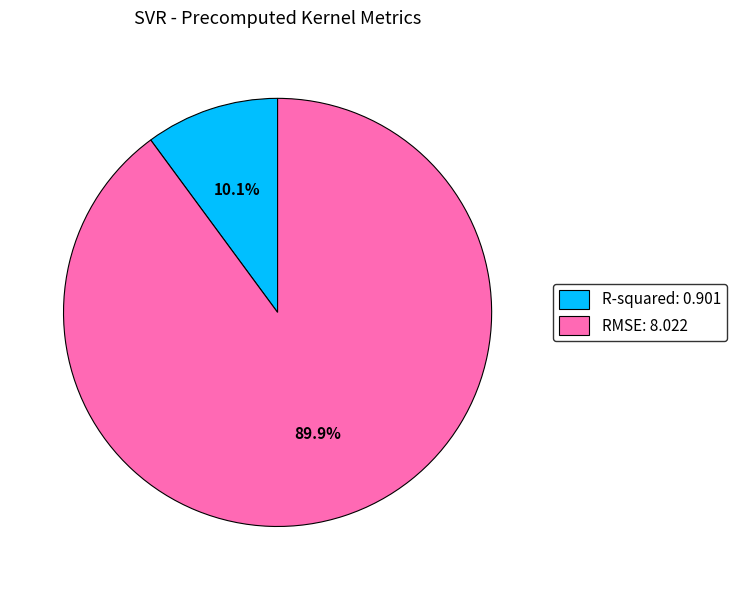

Which category has the biggest portion of the pie?

RMSE